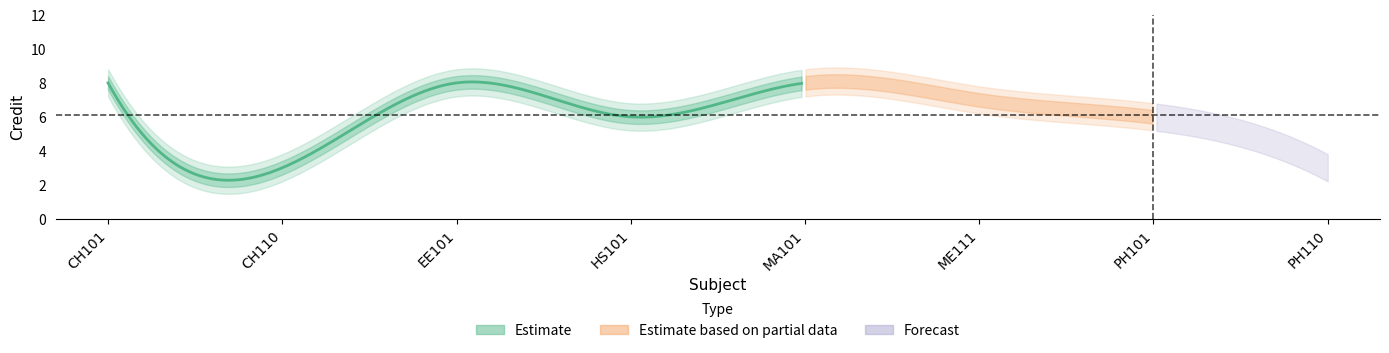

Rank the categories by value from highest to lowest.

CH101, EE101, MA101, ME111, HS101, PH101, CH110, PH110